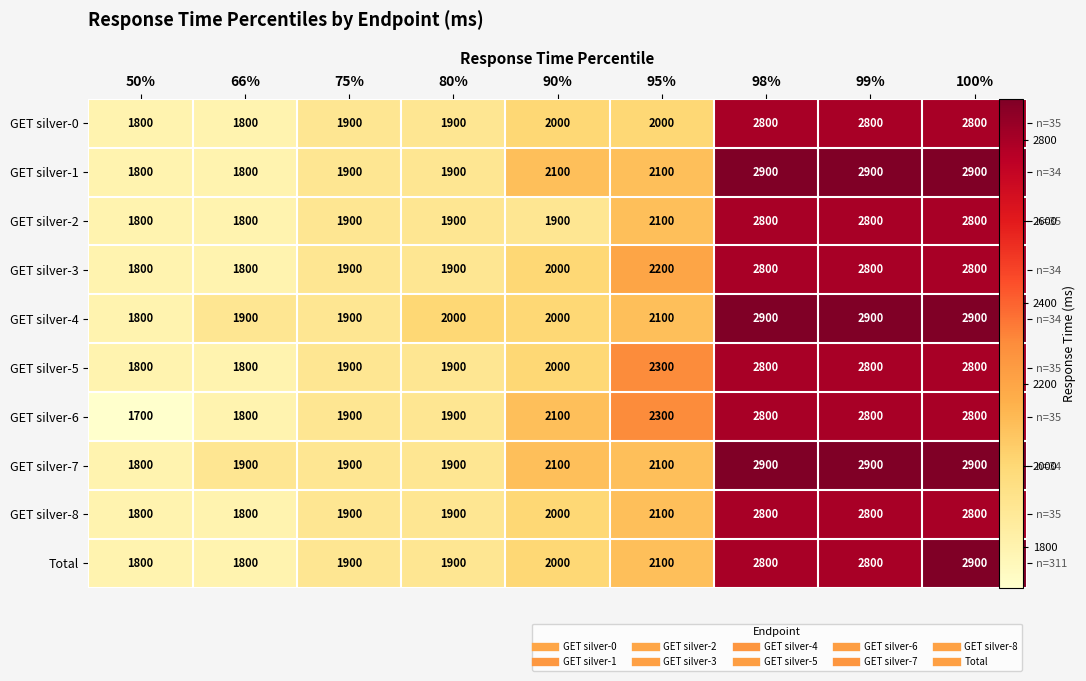

Rank the series at 75% from highest to lowest value.

GET silver-0, GET silver-1, GET silver-2, GET silver-3, GET silver-4, GET silver-5, GET silver-6, GET silver-7, GET silver-8, Total